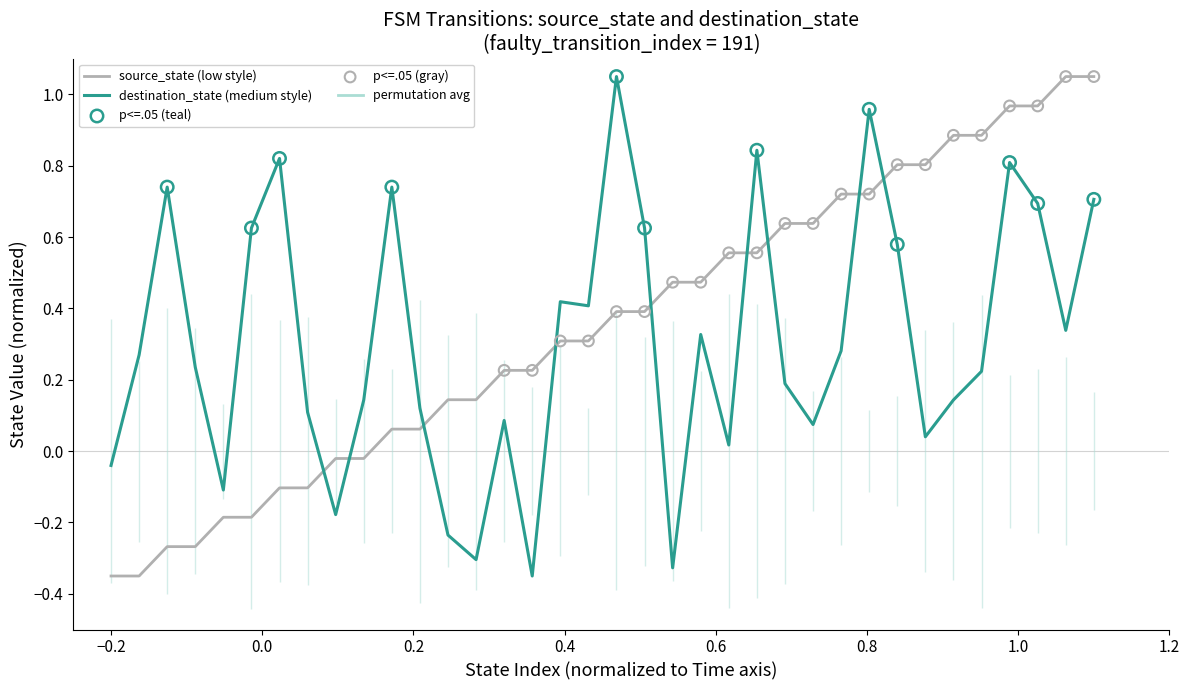

Which series has the largest total across all categories?

source_state